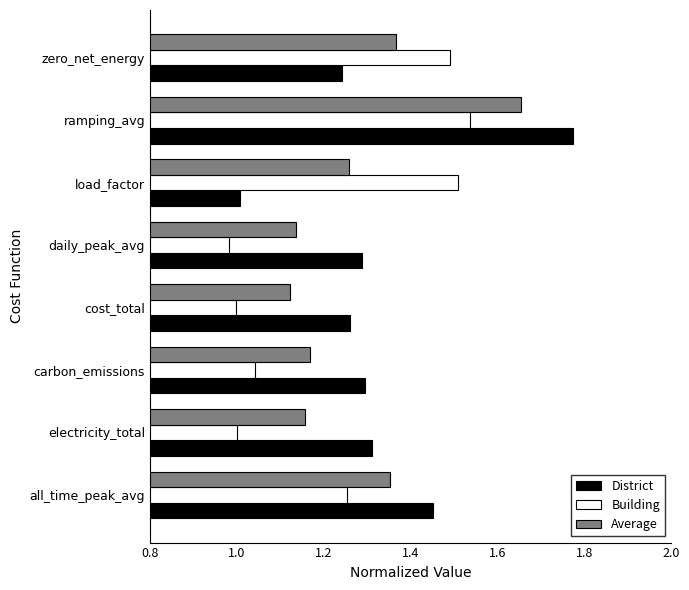

What is the total value across all series at daily_peak_avg?

3.4